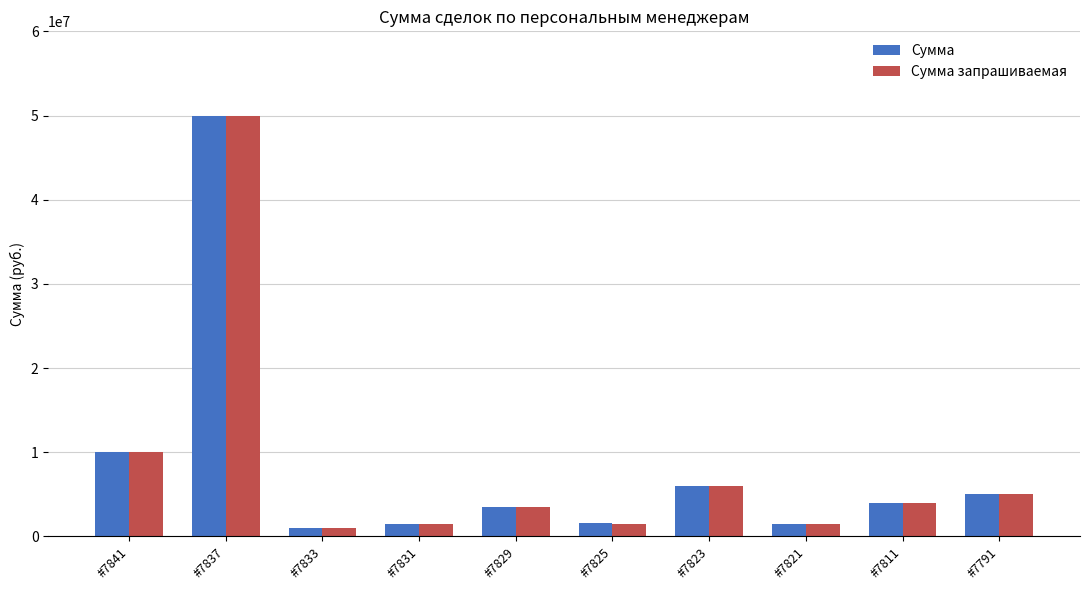

What is the value of the Сумма bar at the 9th from the left?

4000000